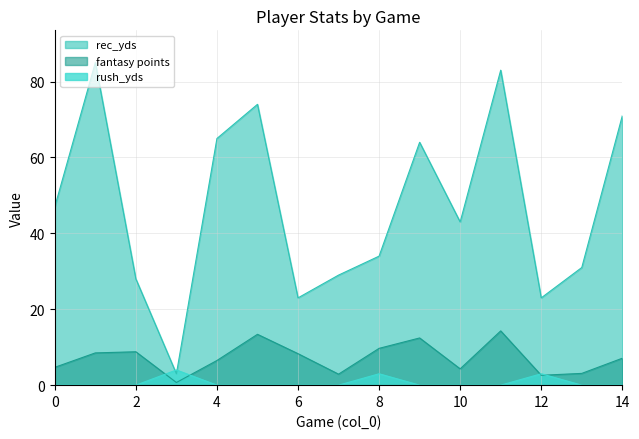

What is the total value across all series at 0?

51.7